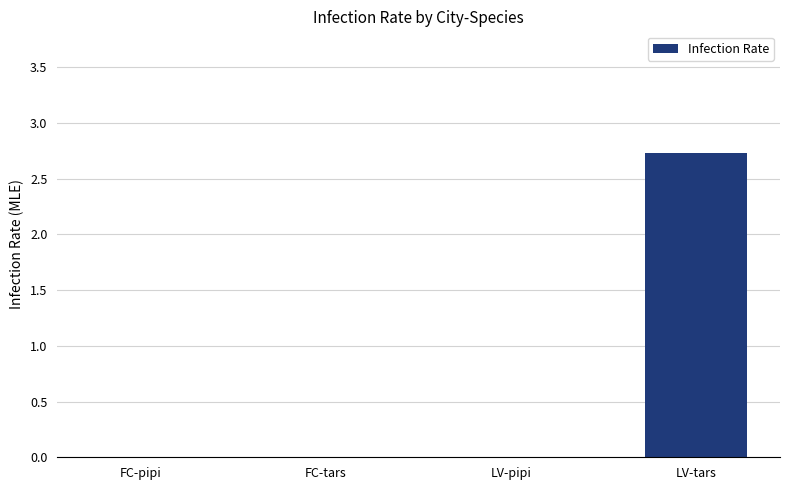

How many data points does each series have?

4